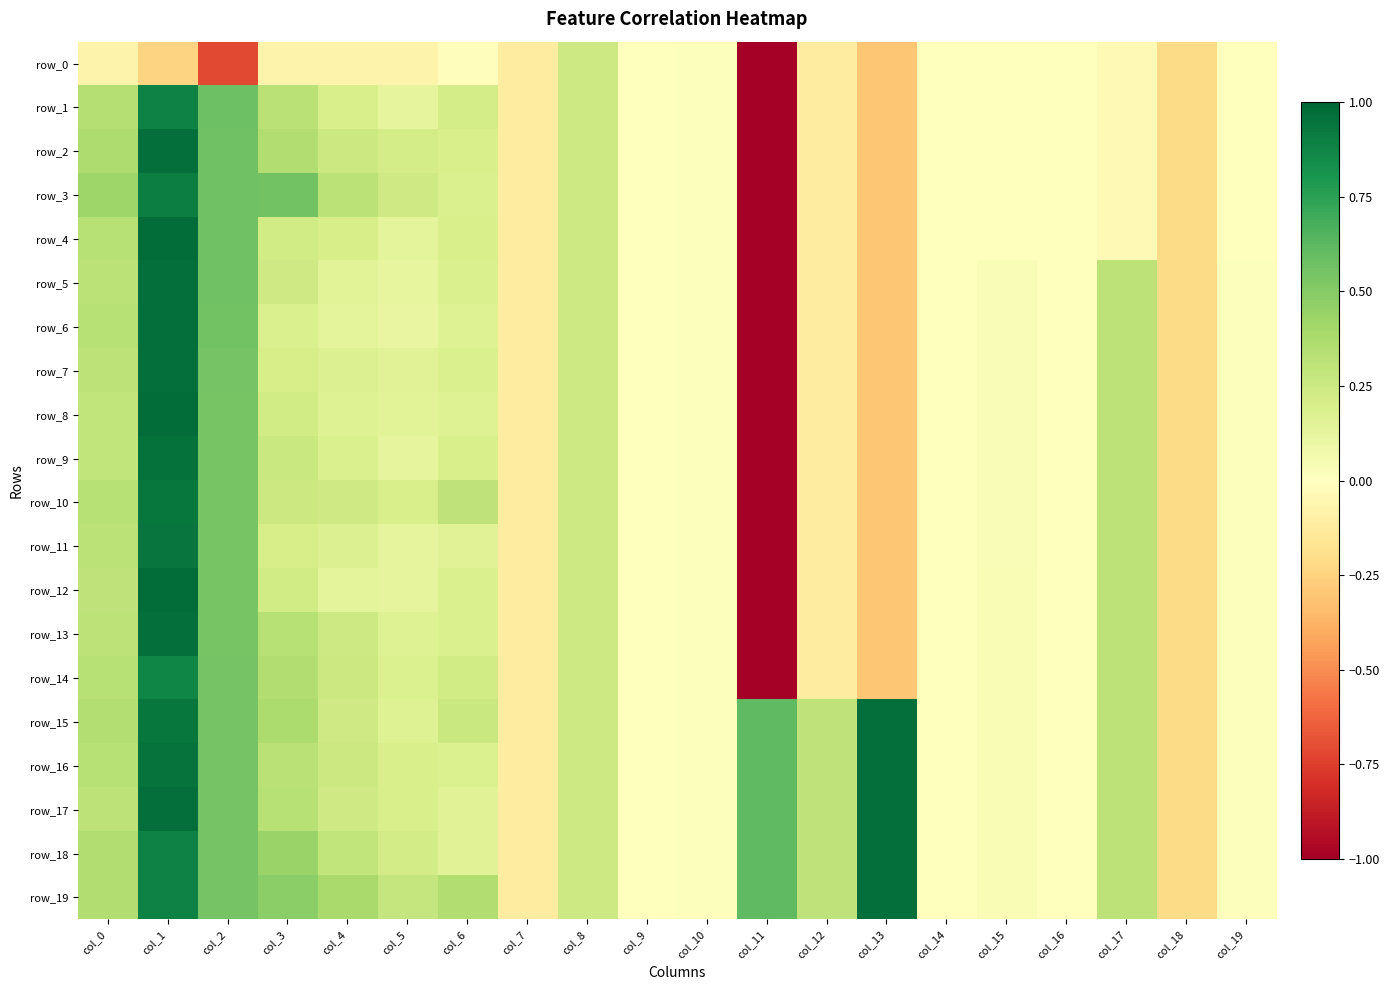

Is the value of row_15 at col_7 greater than the value of row_13 at col_4?

No